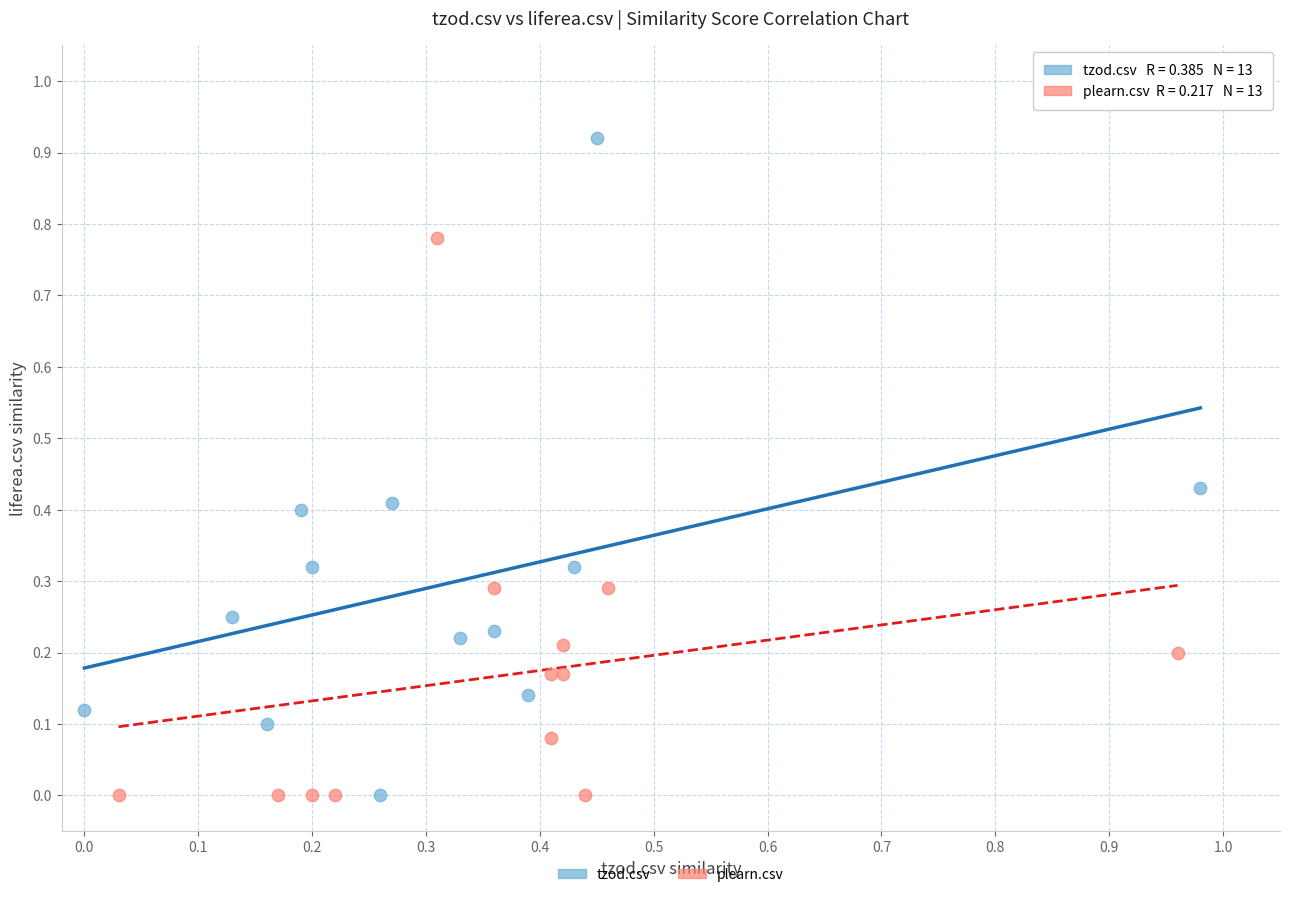

Which series has the largest Y range (max minus min)?

tzod.csv